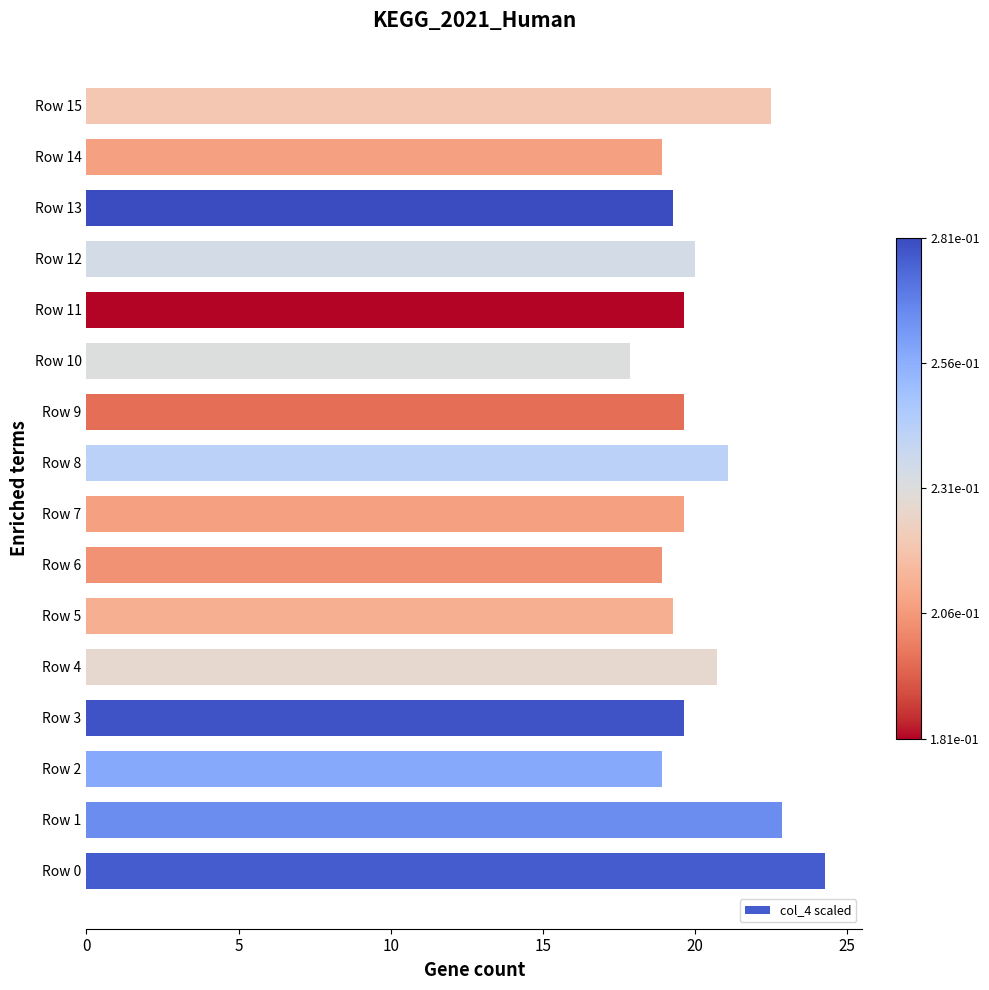

Count the number of categories in the chart.

16